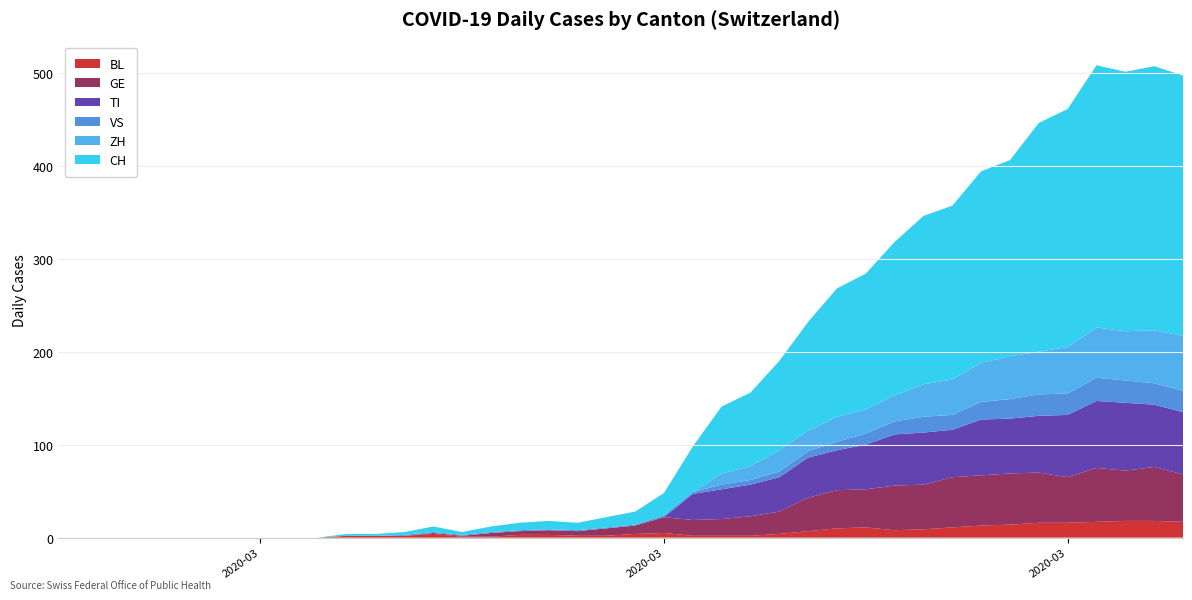

Reading right to left, list all the values displayed in this chart.

BL: 2020-04-04=17	2020-04-03=18	2020-04-02=18	2020-04-01=17	2020-03-31=16	2020-03-30=16	2020-03-29=14	2020-03-28=13	2020-03-27=11	2020-03-26=9	2020-03-25=8	2020-03-24=11	2020-03-23=10	2020-03-22=7	2020-03-21=4	2020-03-20=2	2020-03-19=2	2020-03-18=2	2020-03-17=5	2020-03-16=4	2020-03-15=2	2020-03-14=2	2020-03-13=3	2020-03-12=3	2020-03-11=1	2020-03-10=1	2020-03-09=4	2020-03-08=2	2020-03-07=2	2020-03-06=2	2020-03-05=0	2020-03-04=0	2020-03-03=0	2020-03-02=0	2020-03-01=0	2020-02-29=0	2020-02-28=0	2020-02-27=0	2020-02-26=0	2020-02-25=0
GE: 2020-04-04=51	2020-04-03=58	2020-04-02=54	2020-04-01=58	2020-03-31=49	2020-03-30=54	2020-03-29=55	2020-03-28=54	2020-03-27=54	2020-03-26=48	2020-03-25=48	2020-03-24=41	2020-03-23=41	2020-03-22=36	2020-03-21=24	2020-03-20=21	2020-03-19=18	2020-03-18=17	2020-03-17=17	2020-03-16=9	2020-03-15=8	2020-03-14=5	2020-03-13=5	2020-03-12=4	2020-03-11=4	2020-03-10=1	2020-03-09=1	2020-03-08=0	2020-03-07=0	2020-03-06=0	2020-03-05=0	2020-03-04=0	2020-03-03=0	2020-03-02=0	2020-03-01=0	2020-02-29=0	2020-02-28=0	2020-02-27=0	2020-02-26=0	2020-02-25=0
TI: 2020-04-04=67	2020-04-03=67	2020-04-02=73	2020-04-01=72	2020-03-31=67	2020-03-30=61	2020-03-29=59	2020-03-28=60	2020-03-27=51	2020-03-26=56	2020-03-25=55	2020-03-24=48	2020-03-23=43	2020-03-22=43	2020-03-21=37	2020-03-20=34	2020-03-19=32	2020-03-18=28	2020-03-17=0	2020-03-16=0	2020-03-15=0	2020-03-14=0	2020-03-13=0	2020-03-12=0	2020-03-11=0	2020-03-10=0	2020-03-09=0	2020-03-08=0	2020-03-07=0	2020-03-06=0	2020-03-05=0	2020-03-04=0	2020-03-03=0	2020-03-02=0	2020-03-01=0	2020-02-29=0	2020-02-28=0	2020-02-27=0	2020-02-26=0	2020-02-25=0
VS: 2020-04-04=23	2020-04-03=23	2020-04-02=24	2020-04-01=25	2020-03-31=23	2020-03-30=23	2020-03-29=21	2020-03-28=19	2020-03-27=16	2020-03-26=17	2020-03-25=14	2020-03-24=12	2020-03-23=9	2020-03-22=7	2020-03-21=6	2020-03-20=5	2020-03-19=5	2020-03-18=2	2020-03-17=2	2020-03-16=1	2020-03-15=1	2020-03-14=1	2020-03-13=1	2020-03-12=1	2020-03-11=1	2020-03-10=1	2020-03-09=1	2020-03-08=1	2020-03-07=0	2020-03-06=0	2020-03-05=0	2020-03-04=0	2020-03-03=0	2020-03-02=0	2020-03-01=0	2020-02-29=0	2020-02-28=0	2020-02-27=0	2020-02-26=0	2020-02-25=0
ZH: 2020-04-04=59	2020-04-03=57	2020-04-02=53	2020-04-01=54	2020-03-31=50	2020-03-30=46	2020-03-29=46	2020-03-28=42	2020-03-27=38	2020-03-26=35	2020-03-25=28	2020-03-24=26	2020-03-23=27	2020-03-22=22	2020-03-21=23	2020-03-20=15	2020-03-19=12	2020-03-18=0	2020-03-17=0	2020-03-16=0	2020-03-15=0	2020-03-14=0	2020-03-13=0	2020-03-12=0	2020-03-11=0	2020-03-10=0	2020-03-09=0	2020-03-08=0	2020-03-07=0	2020-03-06=0	2020-03-05=0	2020-03-04=0	2020-03-03=0	2020-03-02=0	2020-03-01=0	2020-02-29=0	2020-02-28=0	2020-02-27=0	2020-02-26=0	2020-02-25=0
CH: 2020-04-04=280	2020-04-03=284	2020-04-02=279	2020-04-01=282	2020-03-31=256	2020-03-30=246	2020-03-29=211	2020-03-28=206	2020-03-27=187	2020-03-26=181	2020-03-25=165	2020-03-24=146	2020-03-23=138	2020-03-22=117	2020-03-21=96	2020-03-20=79	2020-03-19=72	2020-03-18=49	2020-03-17=24	2020-03-16=14	2020-03-15=11	2020-03-14=8	2020-03-13=9	2020-03-12=8	2020-03-11=6	2020-03-10=3	2020-03-09=6	2020-03-08=3	2020-03-07=2	2020-03-06=2	2020-03-05=0	2020-03-04=0	2020-03-03=0	2020-03-02=0	2020-03-01=0	2020-02-29=0	2020-02-28=0	2020-02-27=0	2020-02-26=0	2020-02-25=0